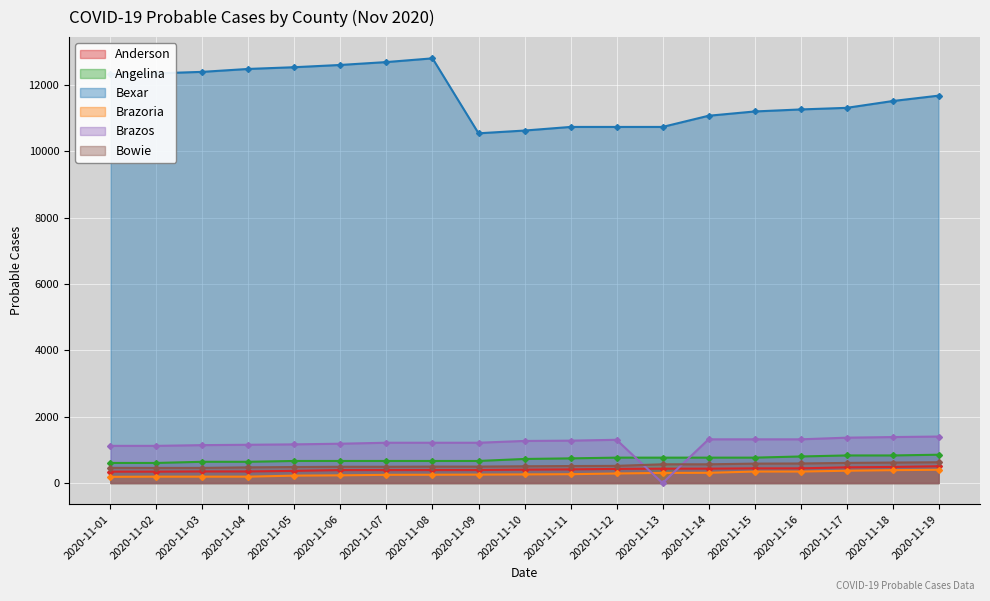

What is the total value across all series at 2020-11-10?

13782